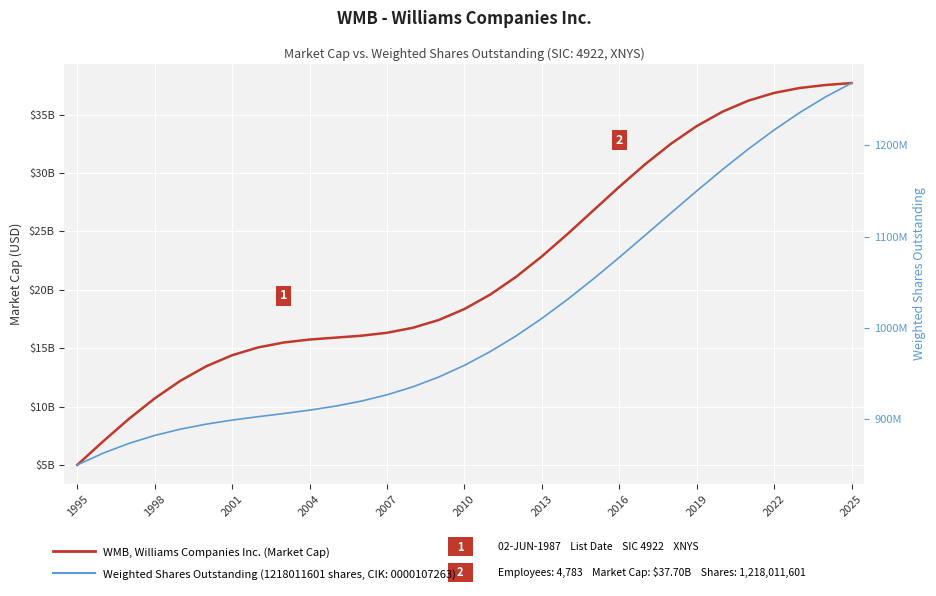

Is the value of WMB, Williams Companies Inc. (Market Cap) at 2010 greater than the value of Weighted Shares Outstanding at 1995?

Yes